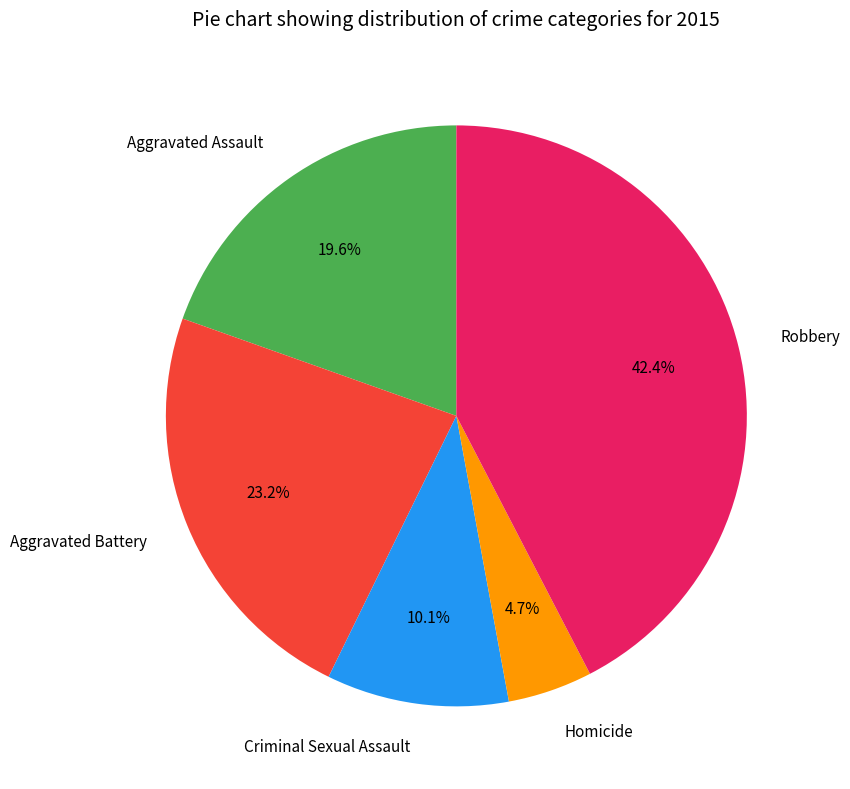

To the nearest percent, what is the difference between the Robbery and Criminal Sexual Assault slice percentages?

32%